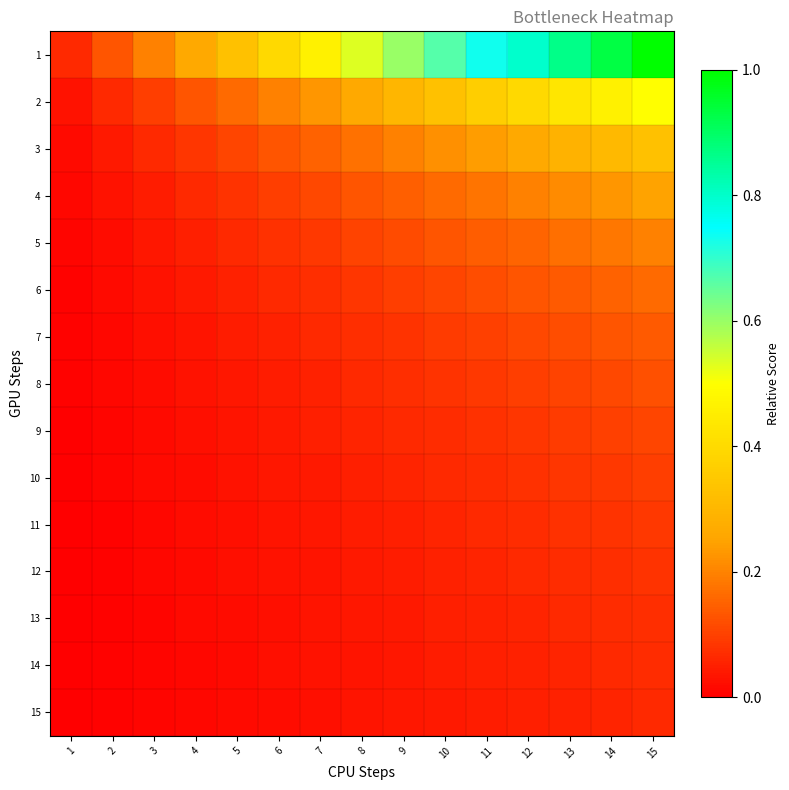

Rank the series at 3 from lowest to highest value.

15, 14, 13, 12, 11, 10, 9, 8, 7, 6, 5, 4, 3, 2, 1